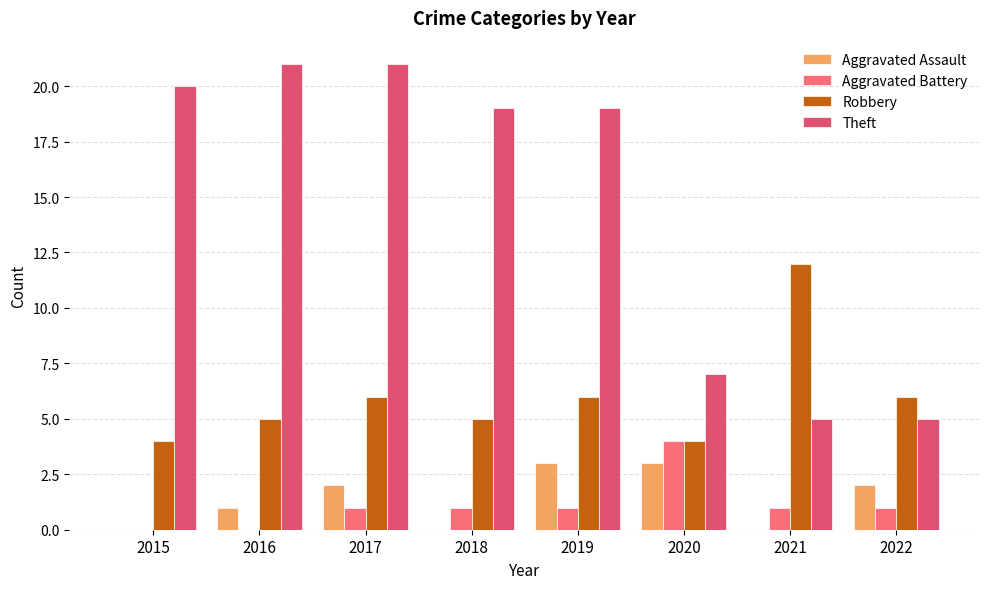

How many groups of bars are there?

8